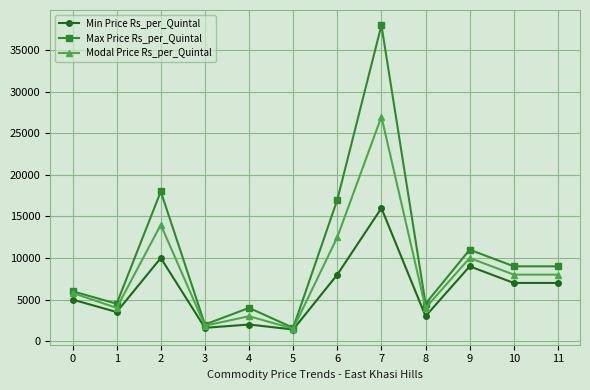

Where is the first local maximum for Modal Price Rs_per_Quintal?

2